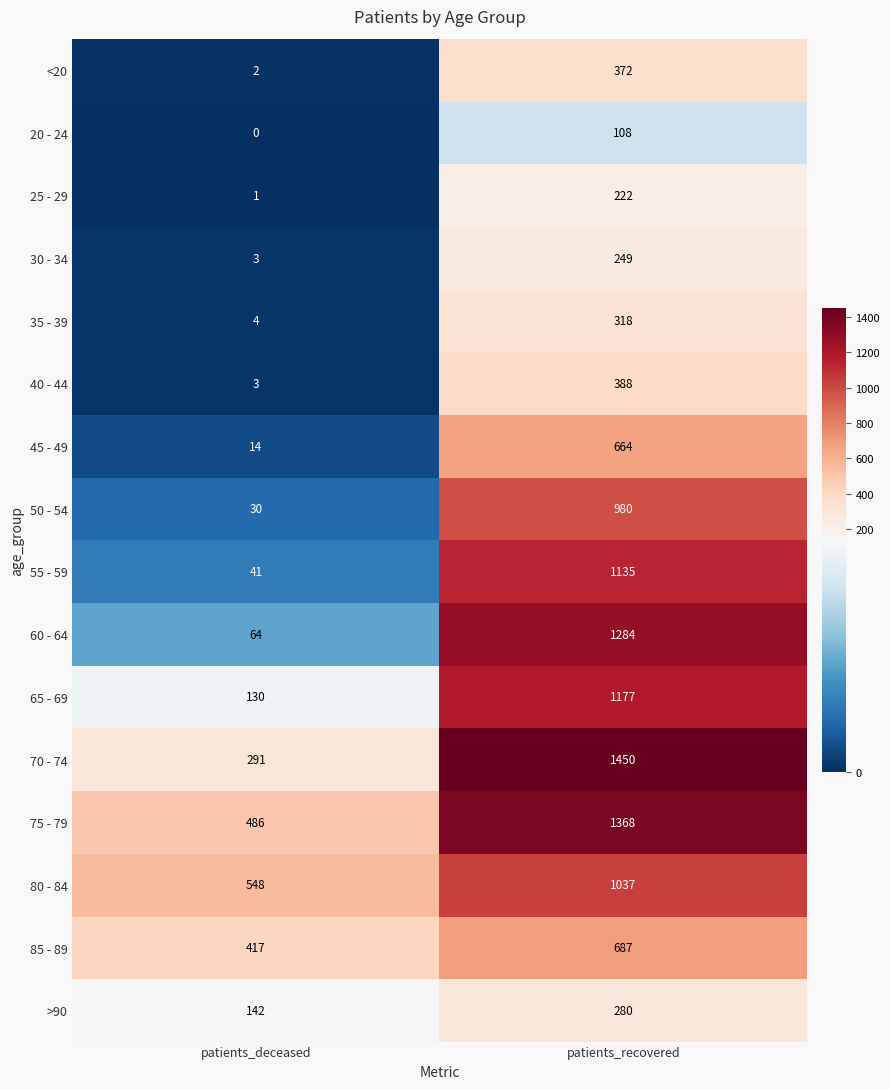

What is the spread (max minus min) of values at patients_recovered?

1342